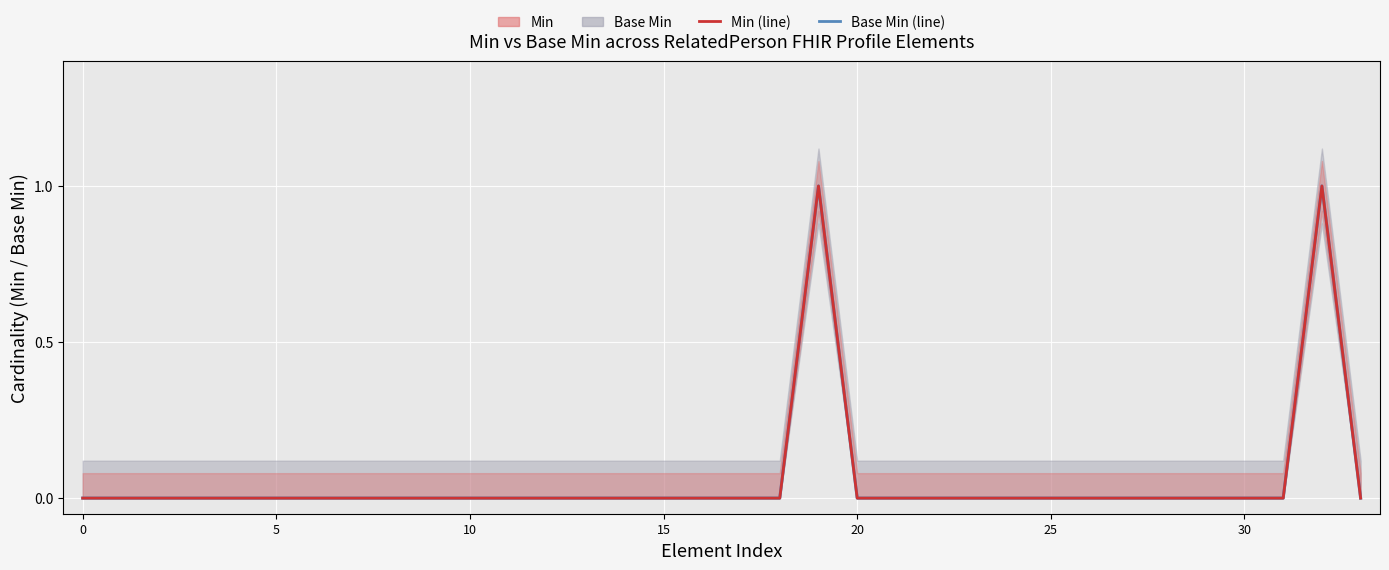

Reading right to left, extract all data points from this chart.

Base Min (line): 0	1	0	0	0	0	0	0	0	0	0	0	0	0	1	0	0	0	0	0	0	0	0	0	0	0	0	0	0	0	0	0	0	0
Min (line): 0	1	0	0	0	0	0	0	0	0	0	0	0	0	1	0	0	0	0	0	0	0	0	0	0	0	0	0	0	0	0	0	0	0